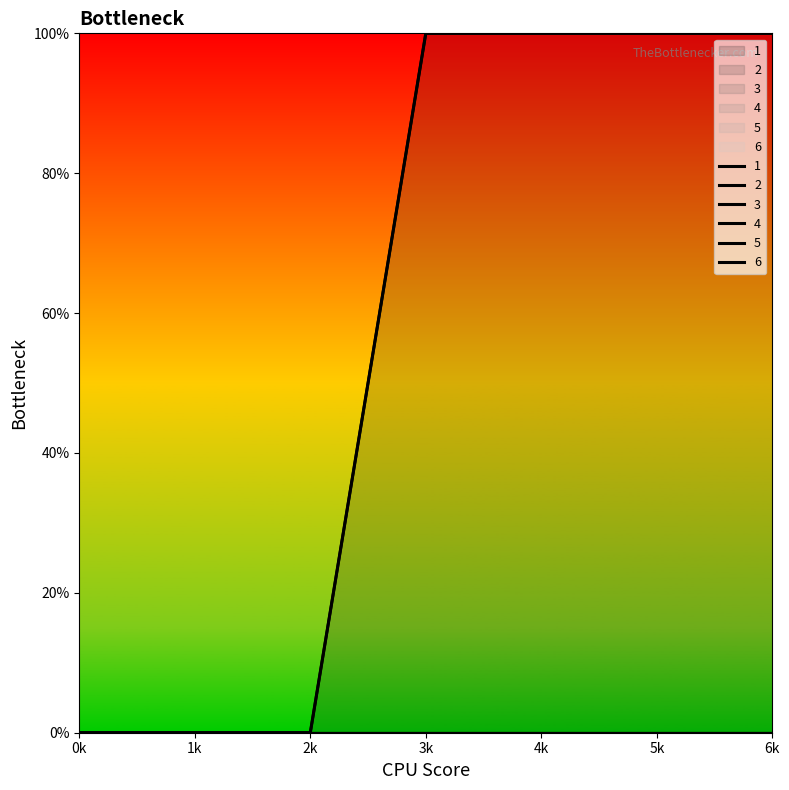

Which series changed the most between 4 and 5?

1